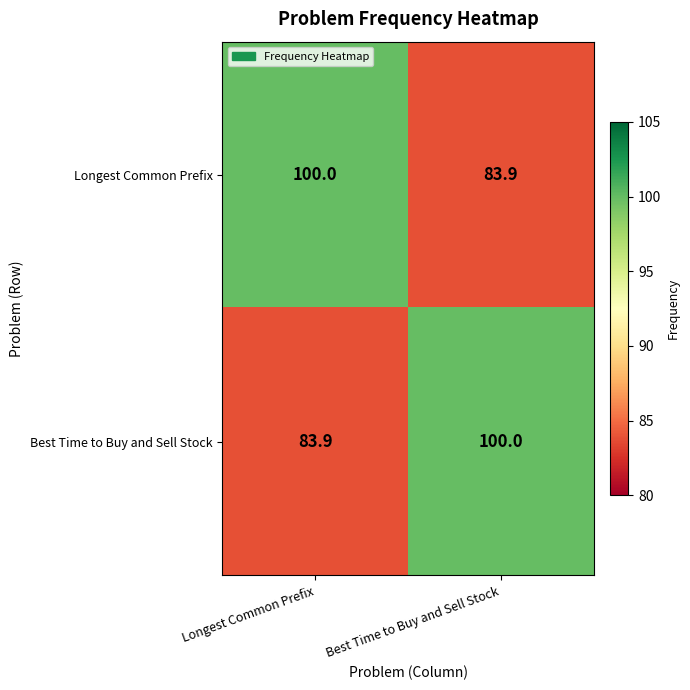

Read the Longest Common Prefix value at Longest Common Prefix.

100.0